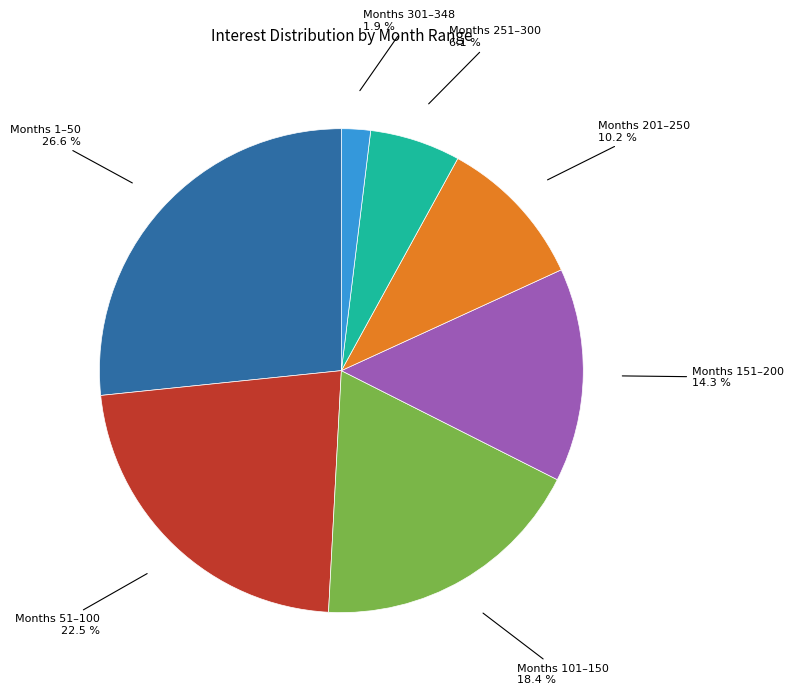

Does any single category account for the majority?

No